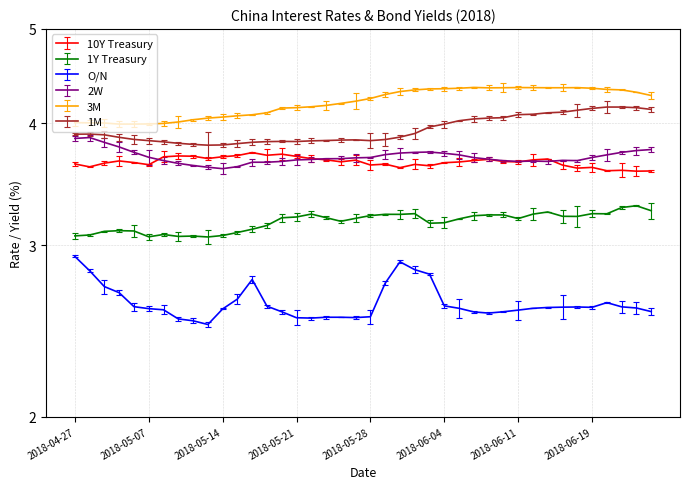

What is the value of the 1Y Treasury point at the 40th from the left?

3.3